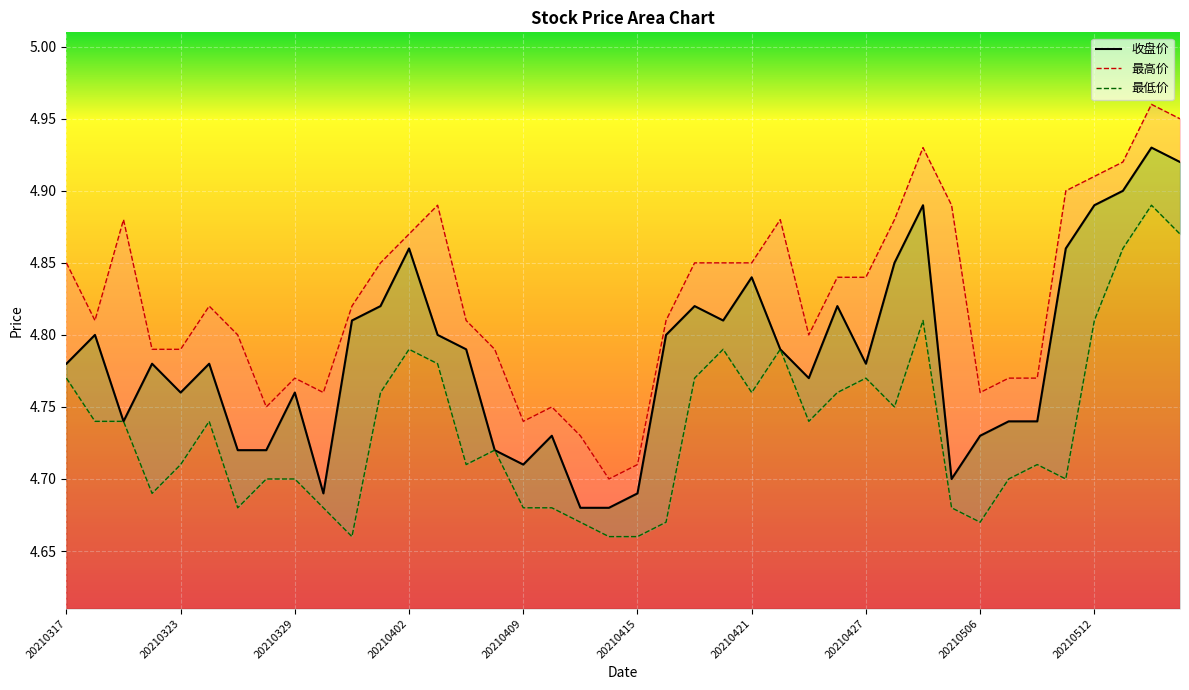

What value does the 收盘价 series have at 20210510?

4.7